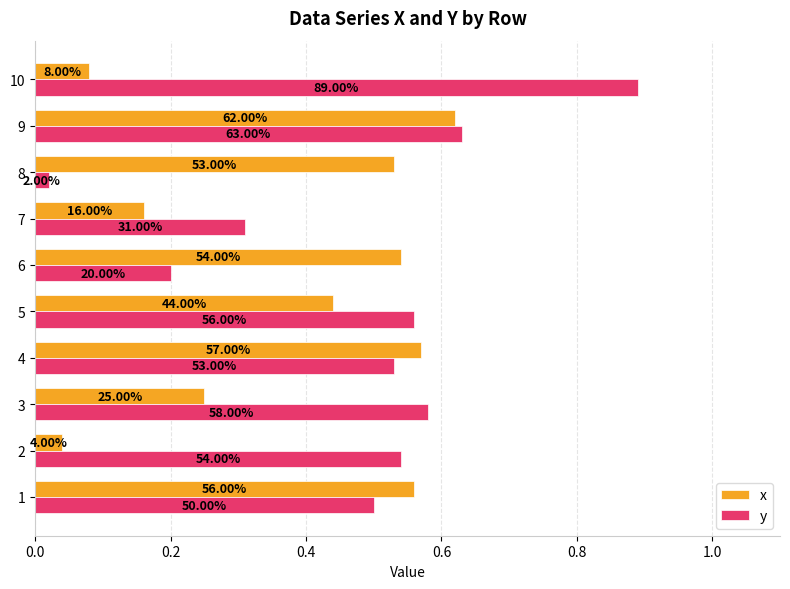

How many groups of bars are there?

10